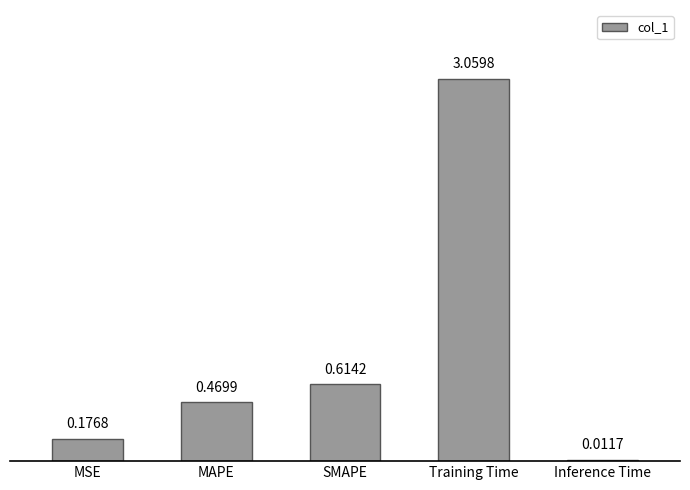

Count the number of categories in the chart.

5